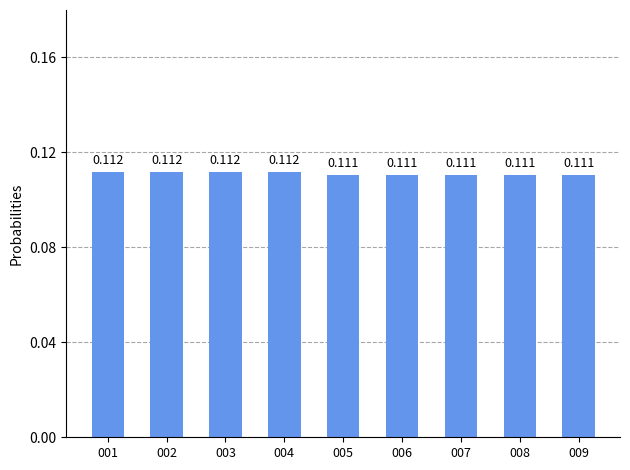

Is it true that the value at 007 is 0.0?

False